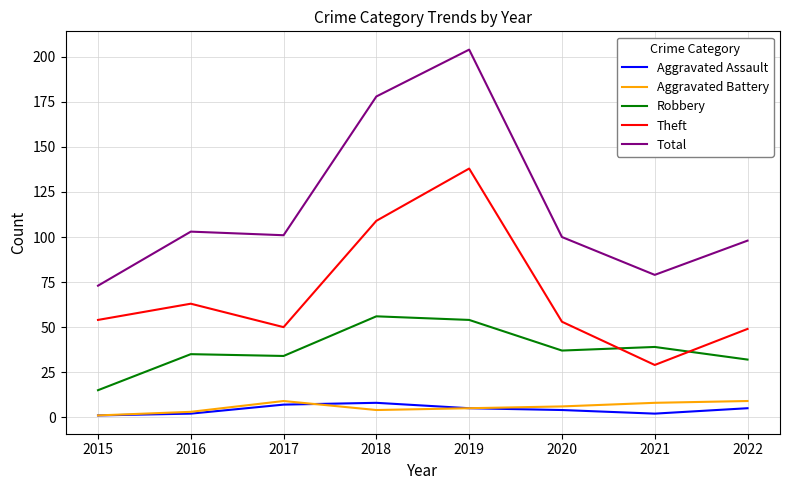

Which series changed the most between 2019 and 2020?

Total